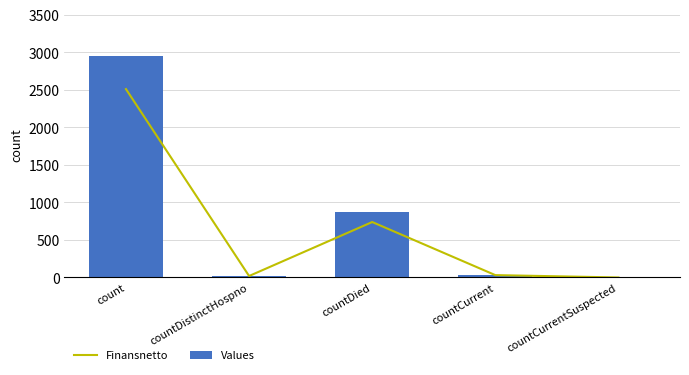

What is the label of the 3rd bar from the left?

countDied